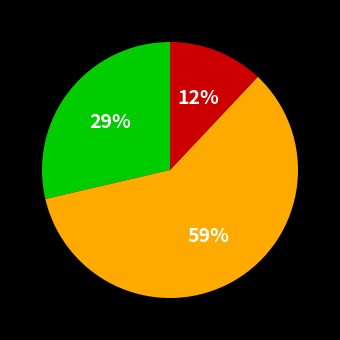

Does any single category account for the majority?

Yes